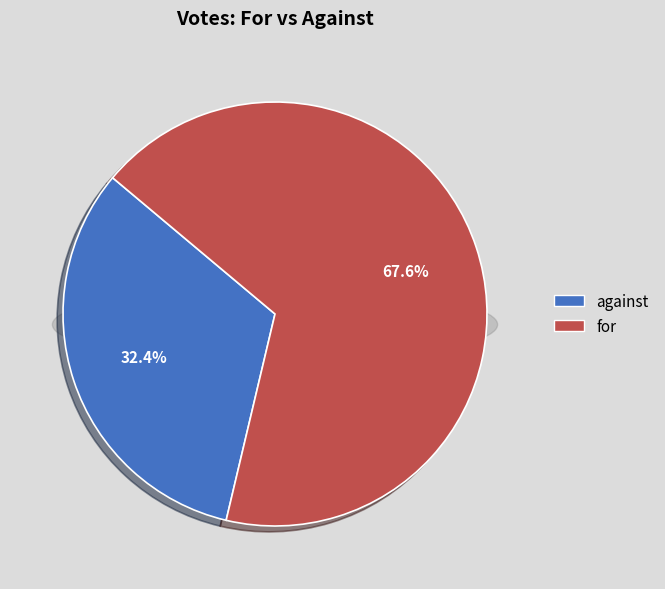

Combined, do against and for account for over 50%?

Yes